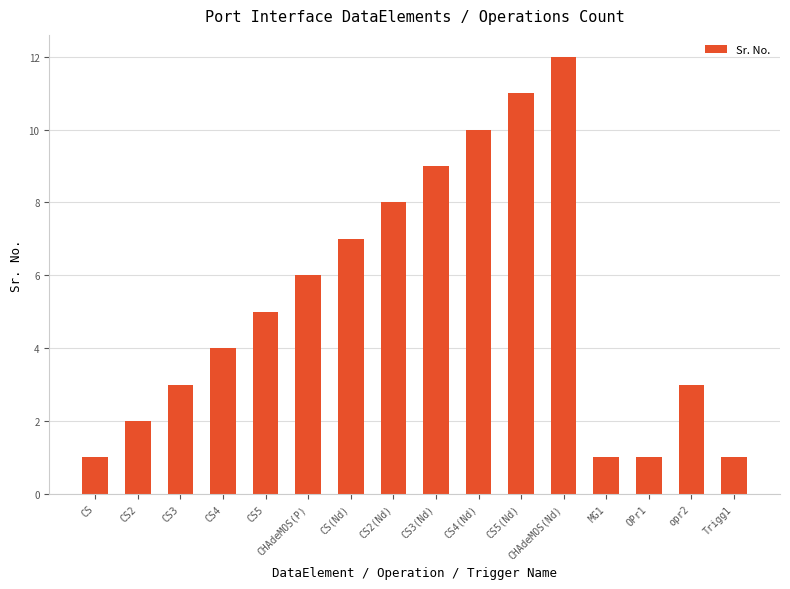

True or false: the data shows 1 at CS.

True